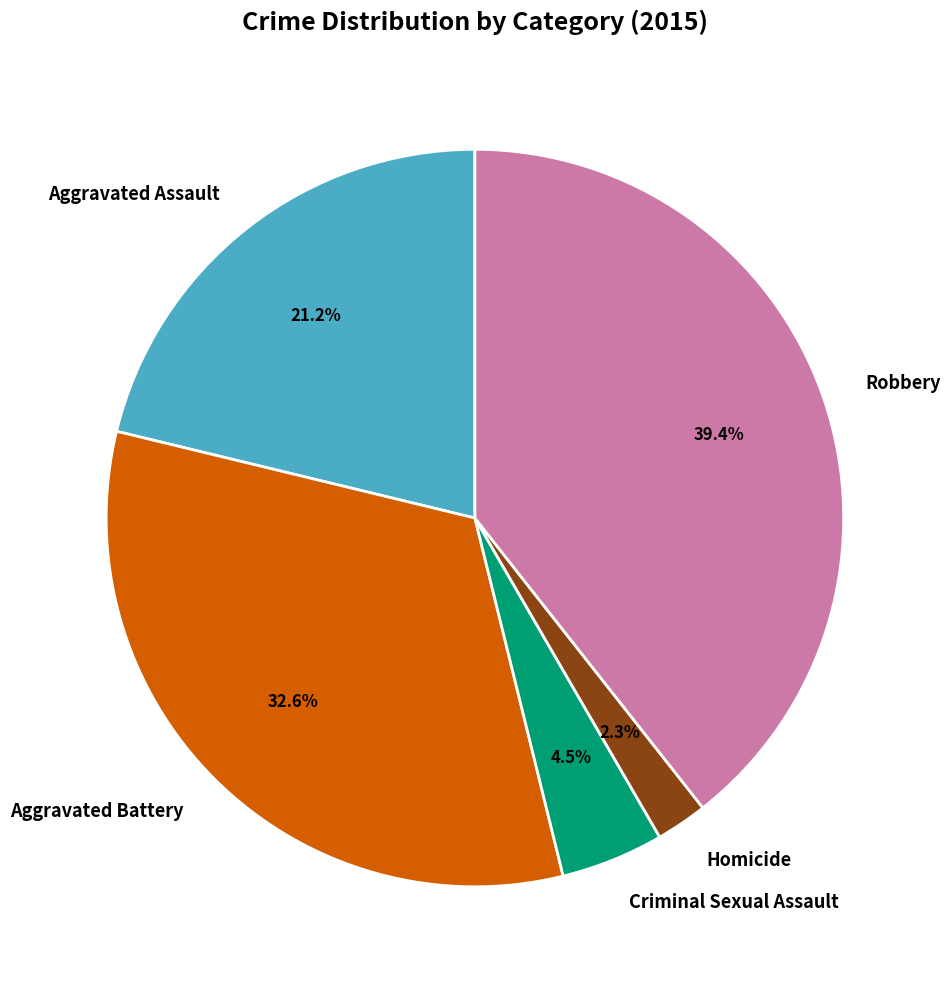

How much of the chart is everything except Aggravated Battery?

67.4%